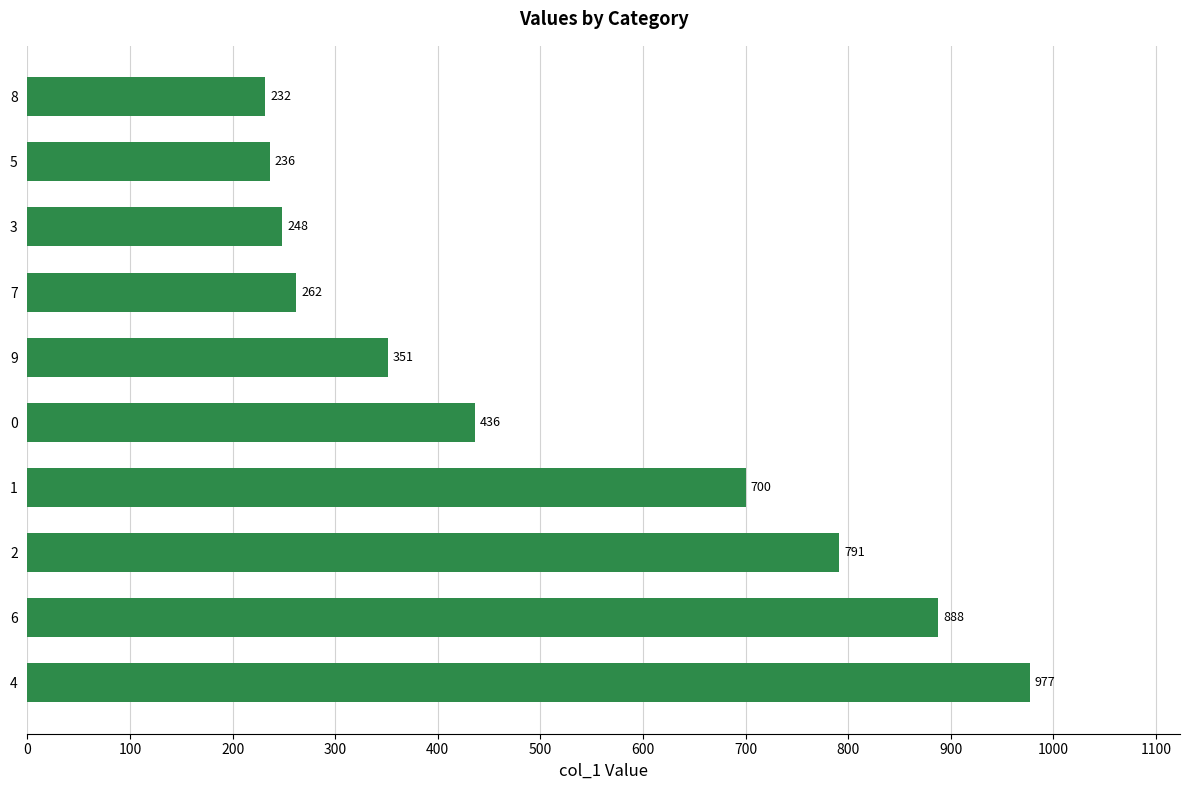

Reading bottom to top, what are all the values shown in this chart?

977	888	791	700	436	351	262	248	236	232